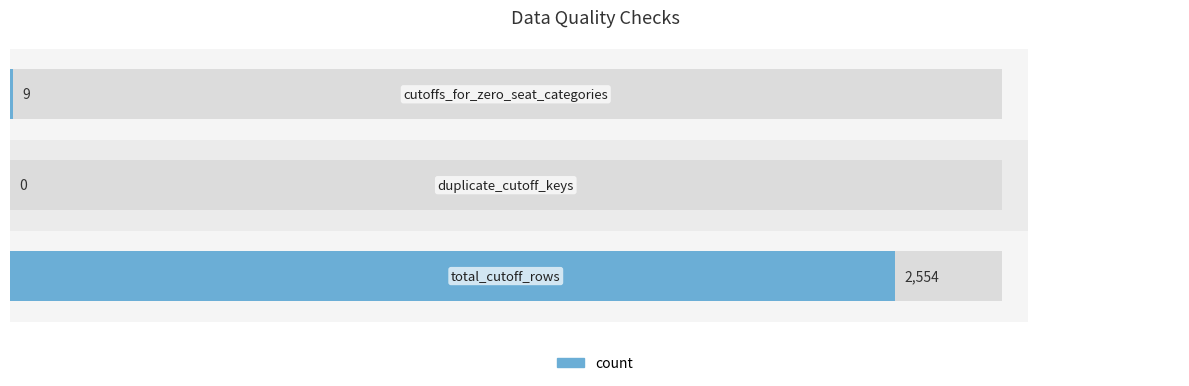

How many data points are less than 9?

1